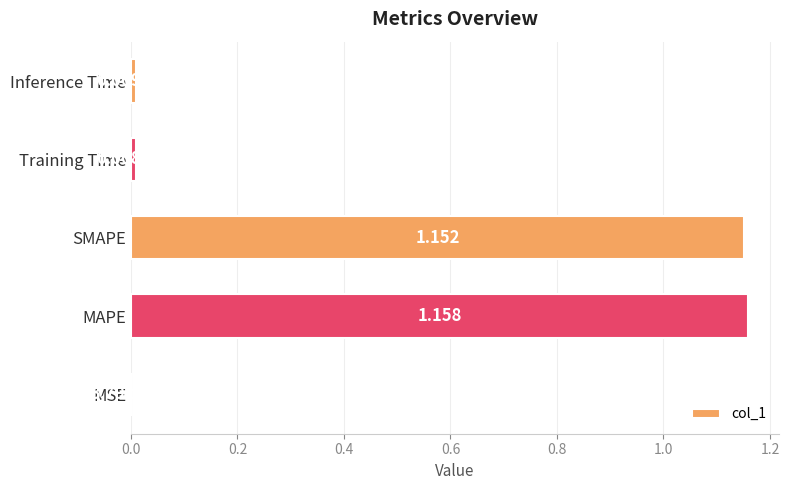

Between SMAPE and Training Time, which is larger?

SMAPE